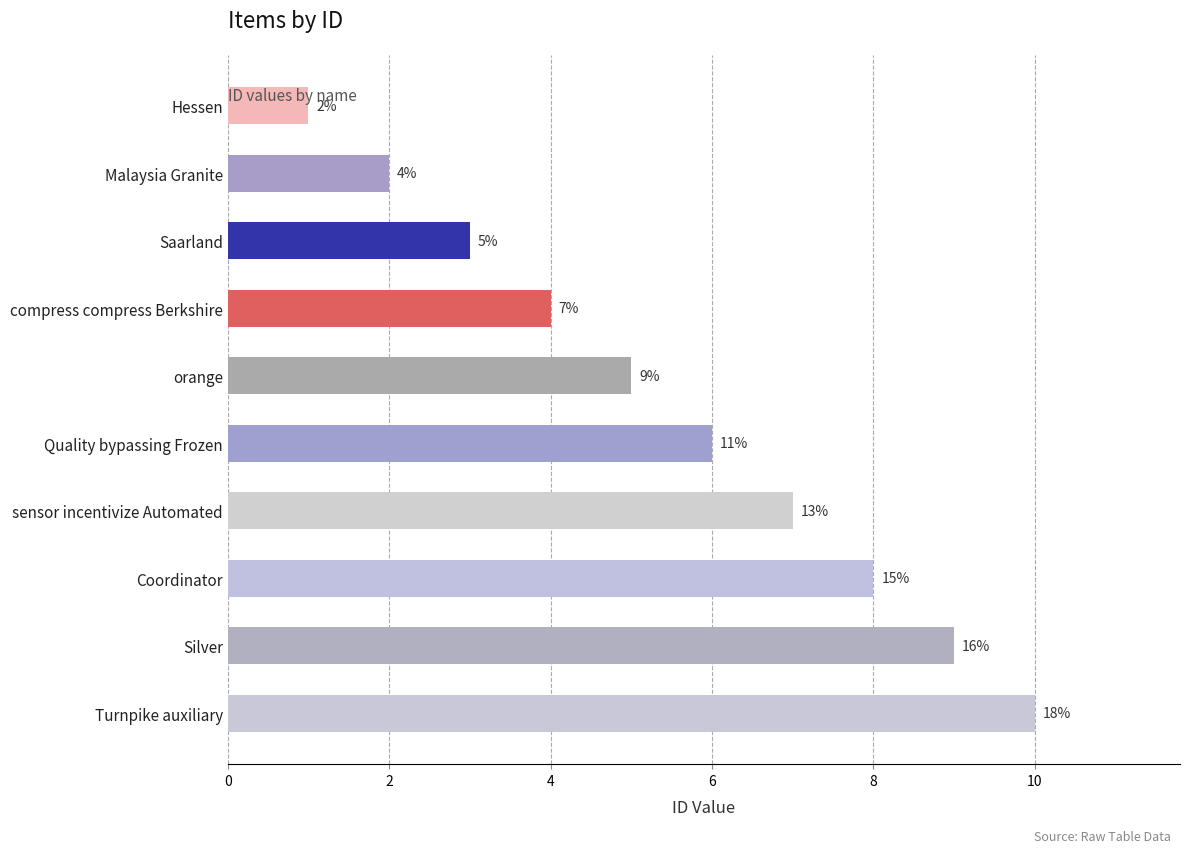

What value does the data have at Silver?

9